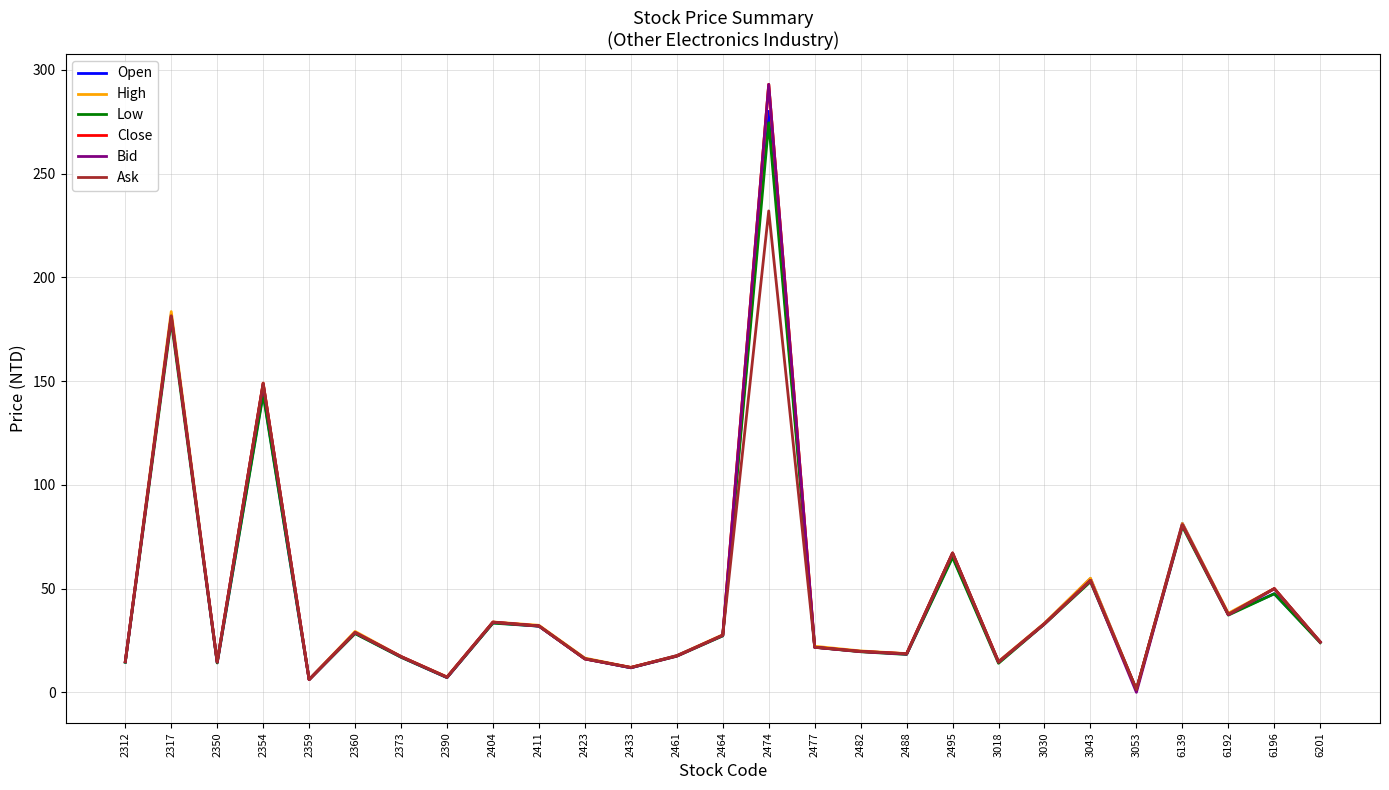

Does the chart display data point markers on the line(s)?

No